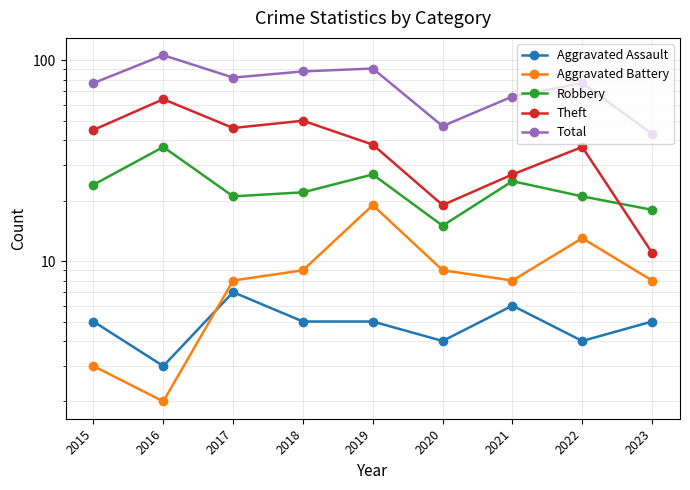

Rank the categories by Aggravated Assault value from highest to lowest.

2017, 2021, 2015, 2018, 2019, 2023, 2020, 2022, 2016